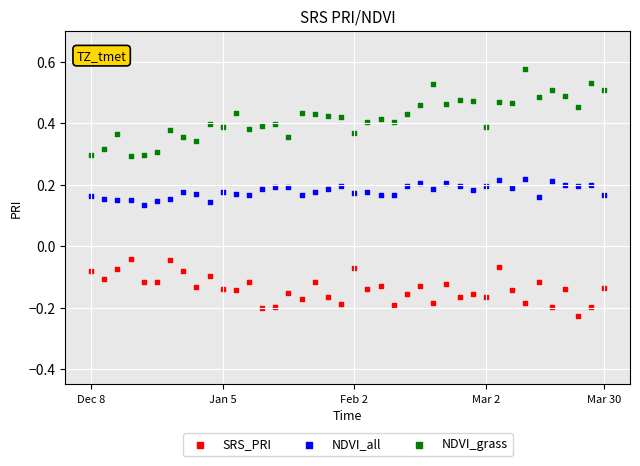

Which series reaches the minimum Y coordinate?

SRS_PRI